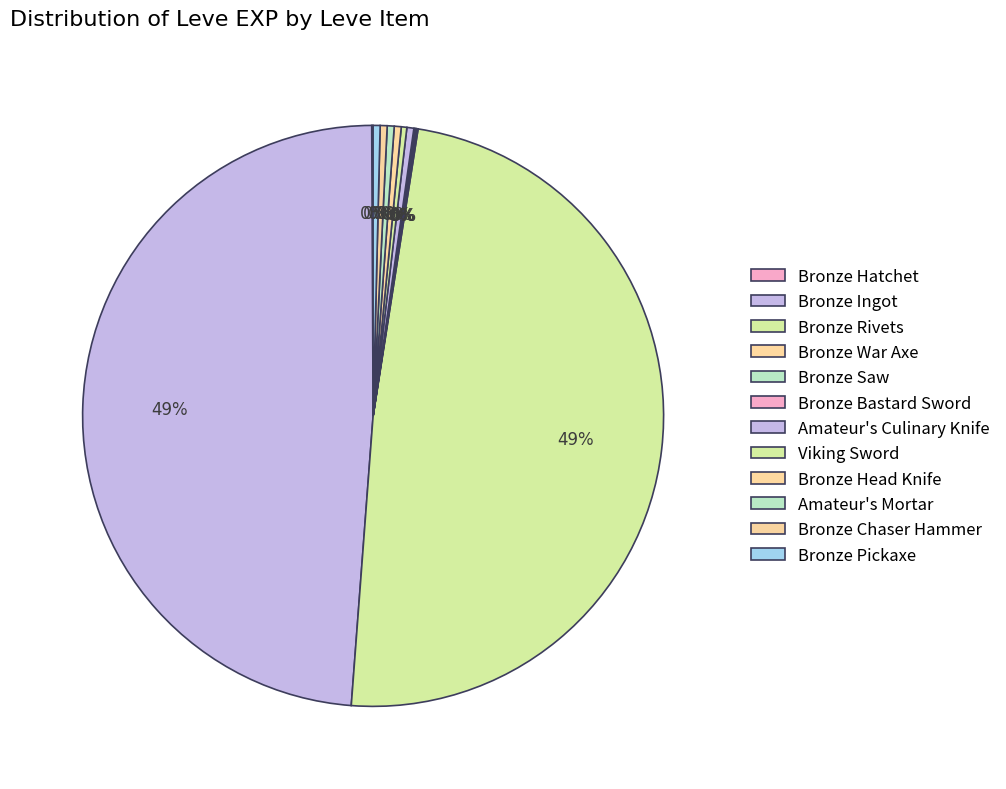

The Bronze Bastard Sword slice represents 0% of the pie. True or false?

True